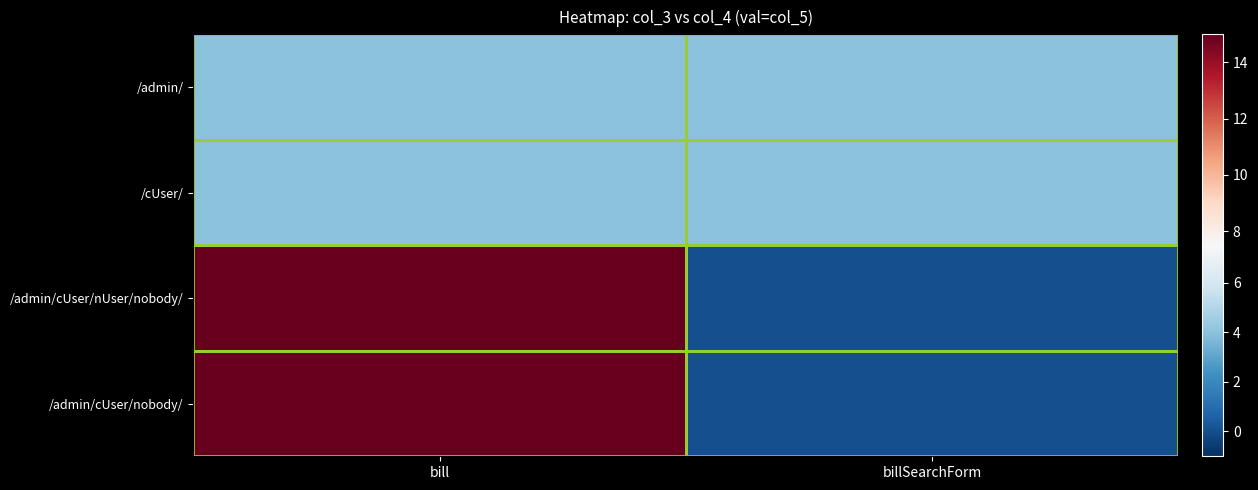

Reading left to right, list all the values displayed in this chart.

/admin/: bill=4	billSearchForm=4
/cUser/: bill=4	billSearchForm=4
/admin/cUser/nUser/nobody/: bill=15	billSearchForm=0
/admin/cUser/nobody/: bill=15	billSearchForm=0